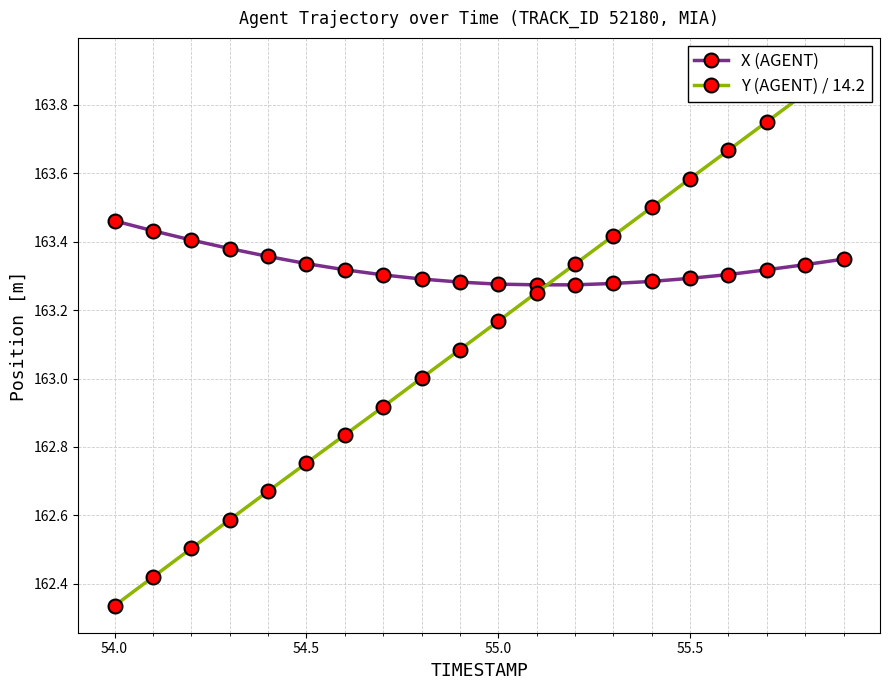

Which series has the largest total across all categories?

X (AGENT)